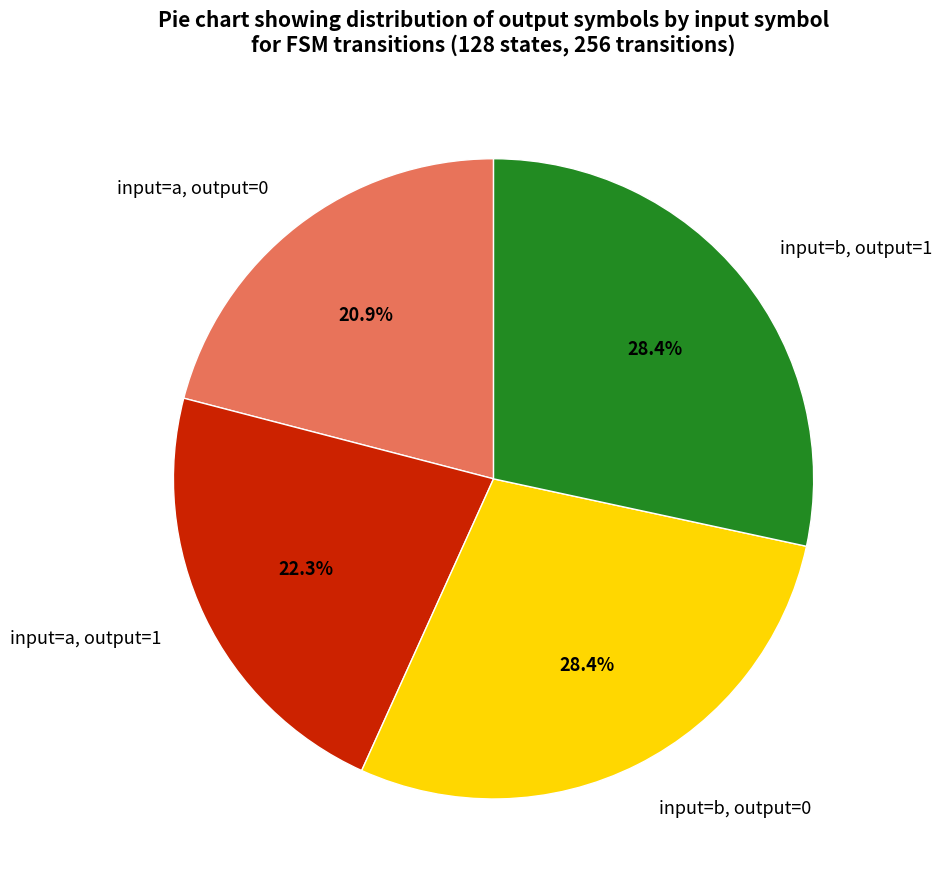

Does input=a, output=0 represent more than half of the total?

No